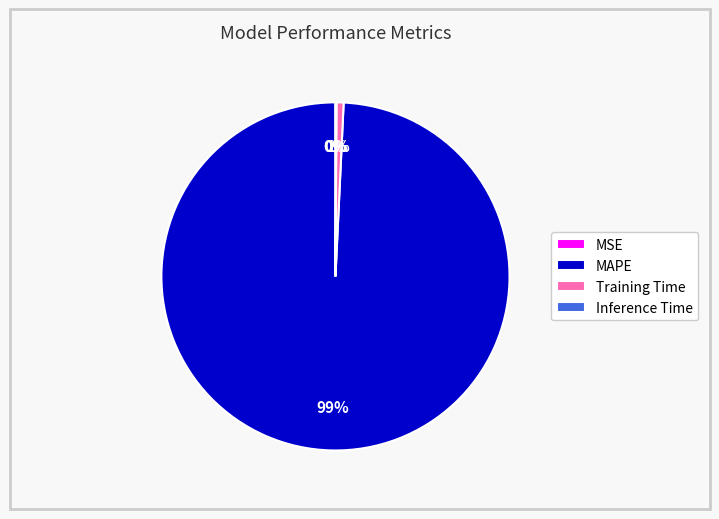

Is the sum of MAPE and Training Time greater than half?

Yes